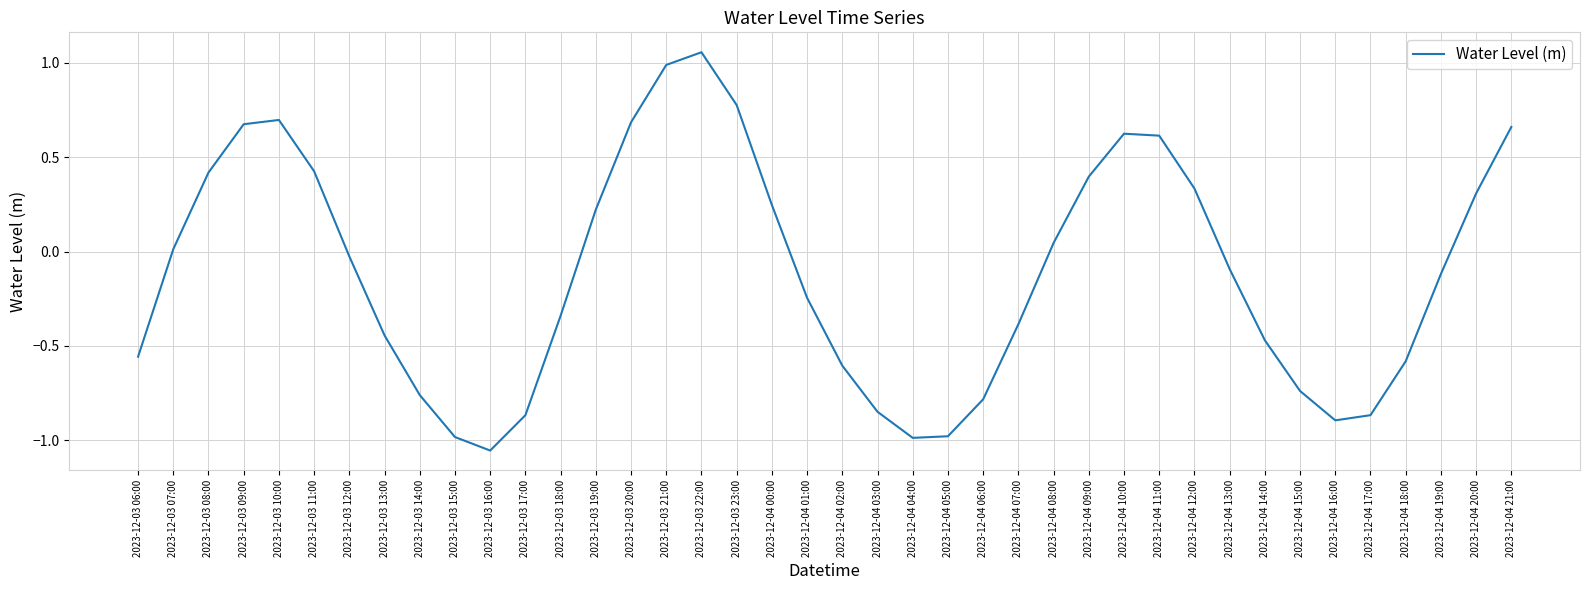

Which label corresponds to the largest value in the chart?

2023-12-03 22:00